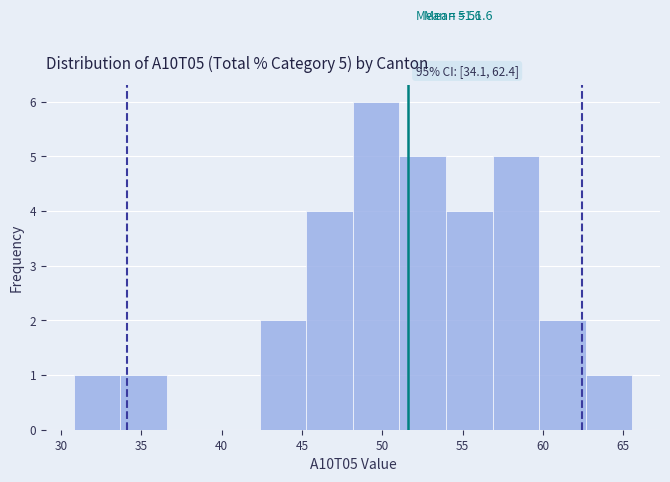

Which range on the x-axis has the tallest bar?

48.0 to 51.0